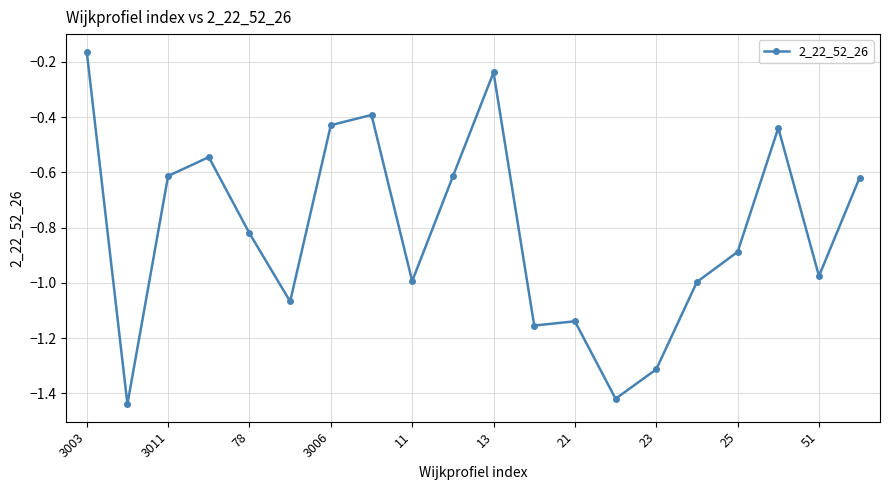

What is the sum of all values?

-16.3